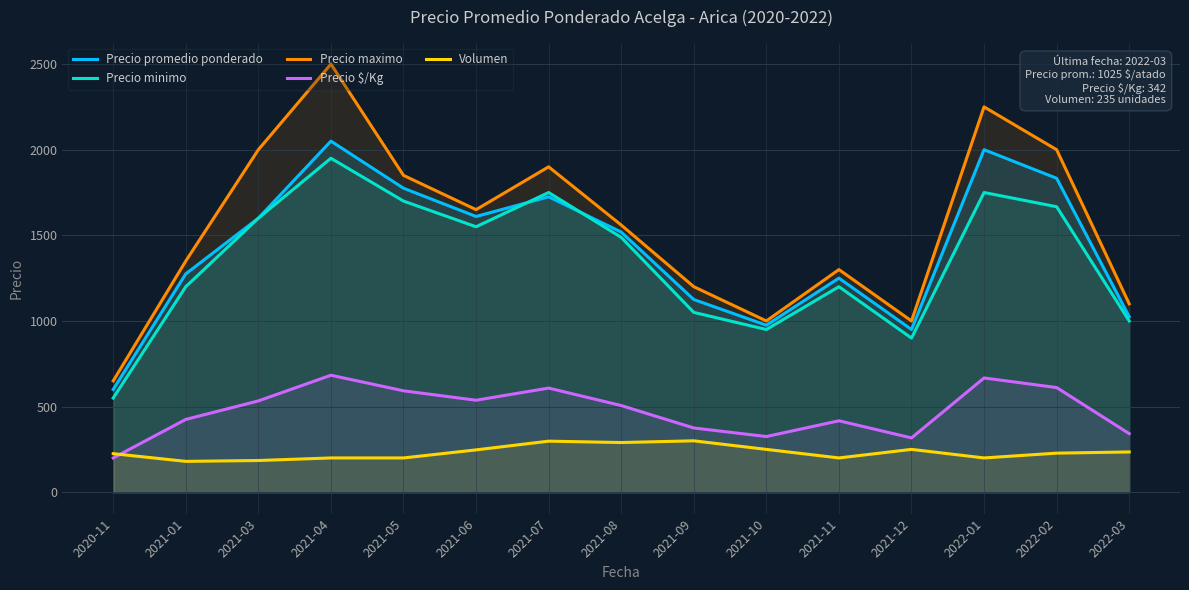

Reading left to right, list all the values displayed in this chart.

Precio promedio ponderado: 600	1275	1600	2050	1775	1610	1725	1519	1125	975	1250	950	2000	1833	1025
Precio minimo: 550	1200	1600	1950	1700	1550	1750	1488	1050	950	1200	900	1750	1667	1000
Precio maximo: 650	1350	2000	2500	1850	1650	1900	1560	1200	1000	1300	1000	2250	2000	1100
Precio $/Kg: 200	425	533	683	592	537	608	506	375	325	417	317	667	611	342
Volumen: 225	180	185	200	200	247	298	290	300	250	200	250	200	228	235